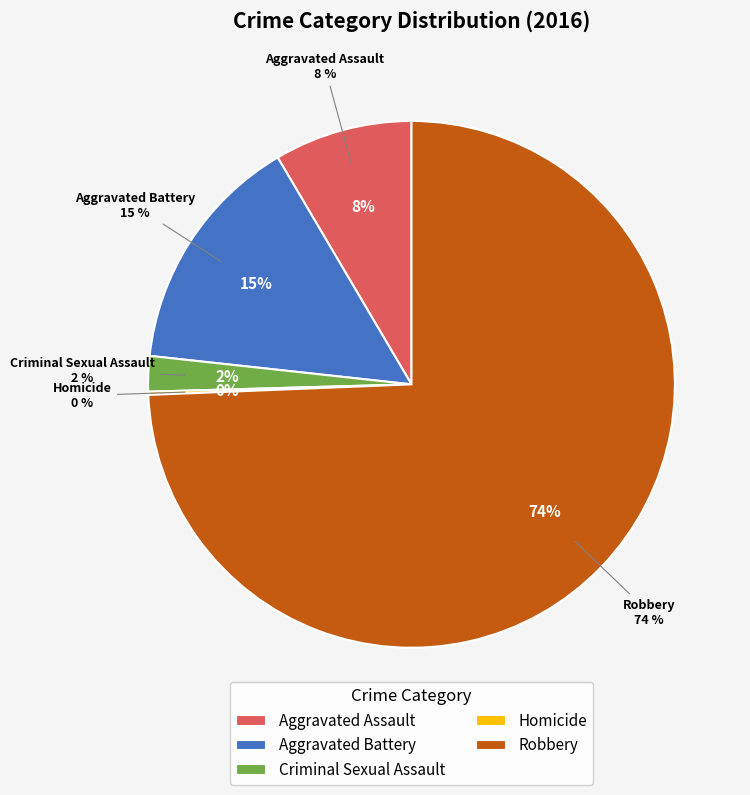

Count the number of slices in the pie.

5